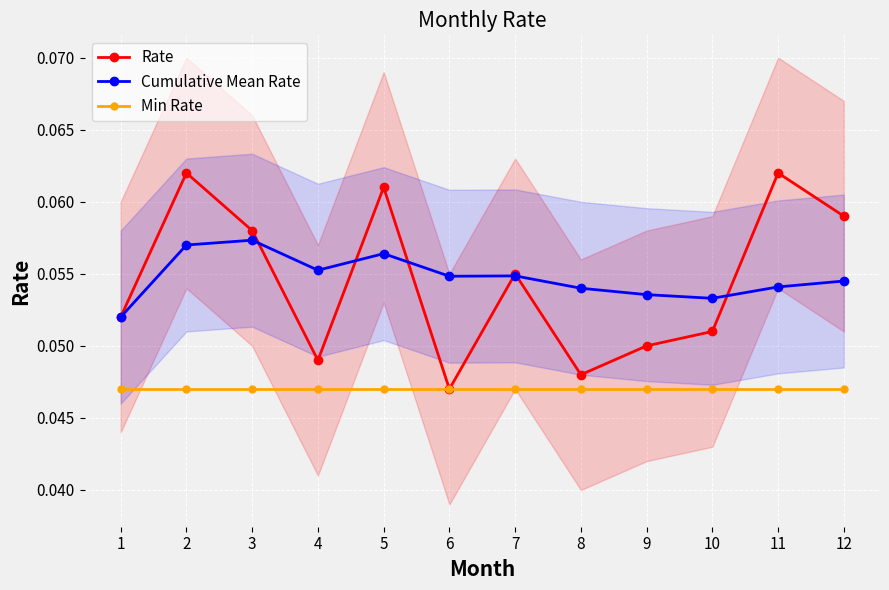

What is the sum of the Rate values at 8 and 2?

0.1